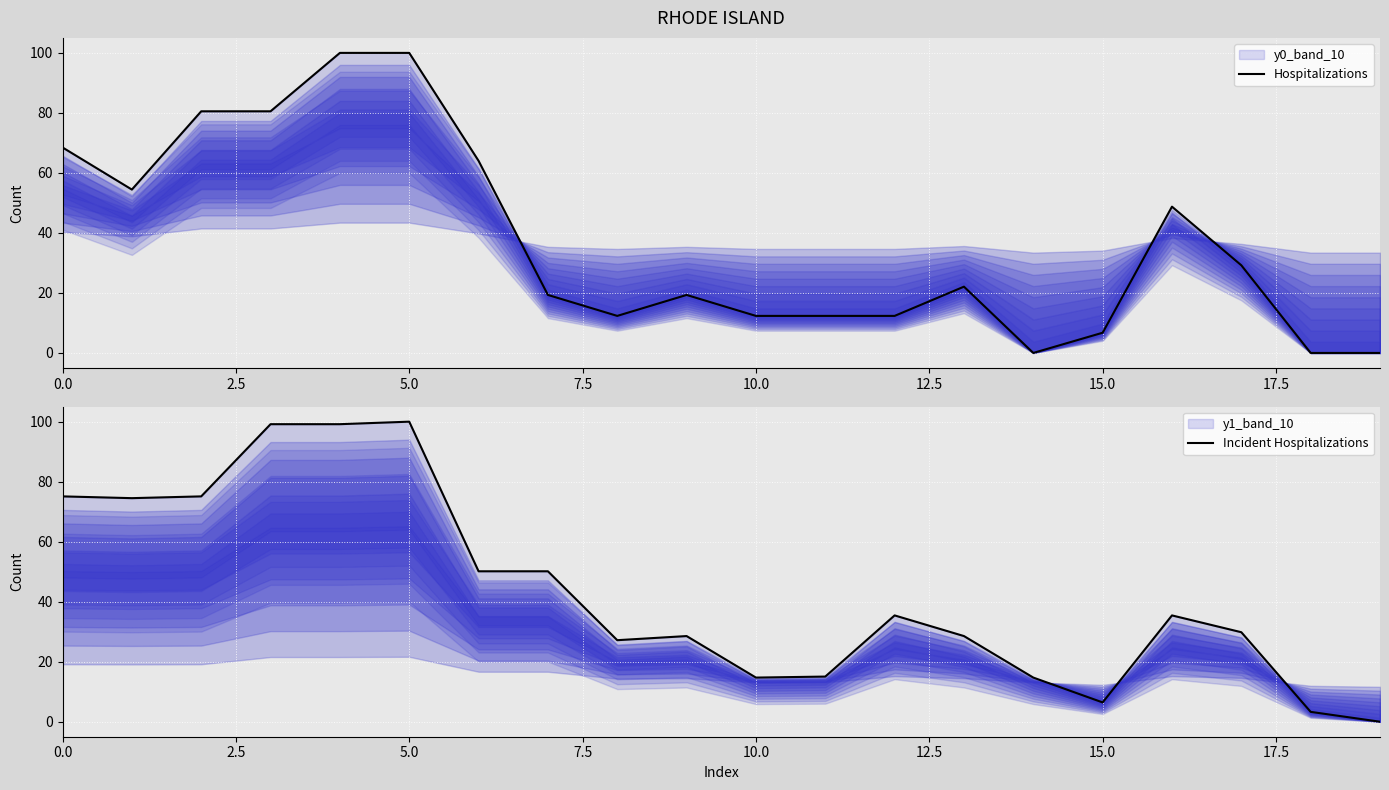

What is the sum of all Hospitalizations values?

742.9